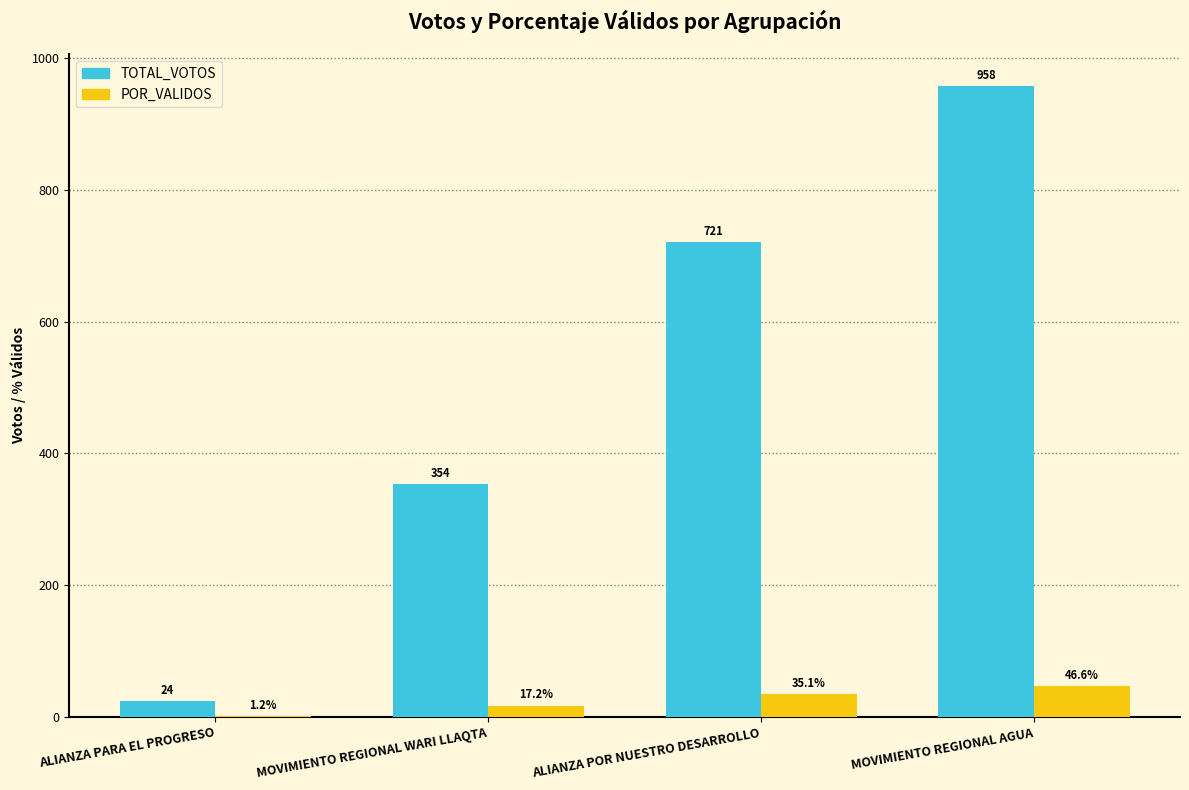

What is the sum of the TOTAL_VOTOS values at MOVIMIENTO REGIONAL AGUA and ALIANZA PARA EL PROGRESO?

982.0